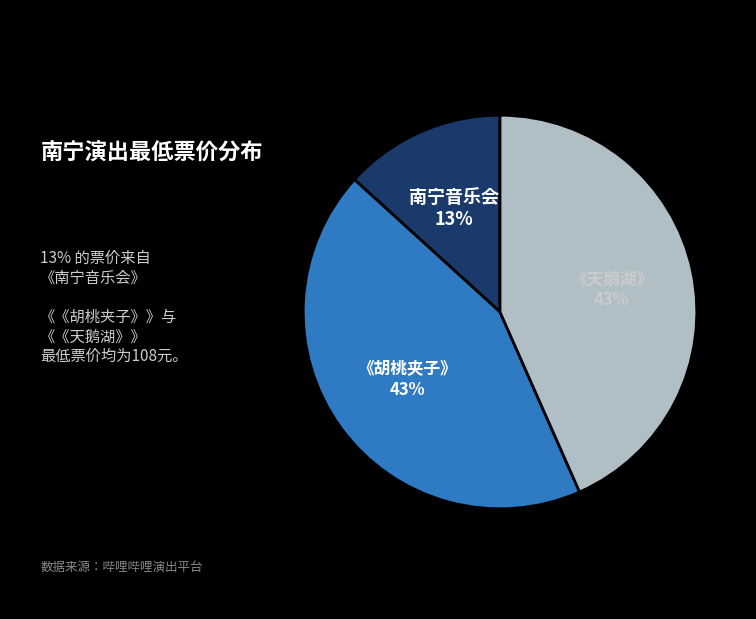

To the nearest percent, what portion does 《胡桃夹子》 represent?

43%